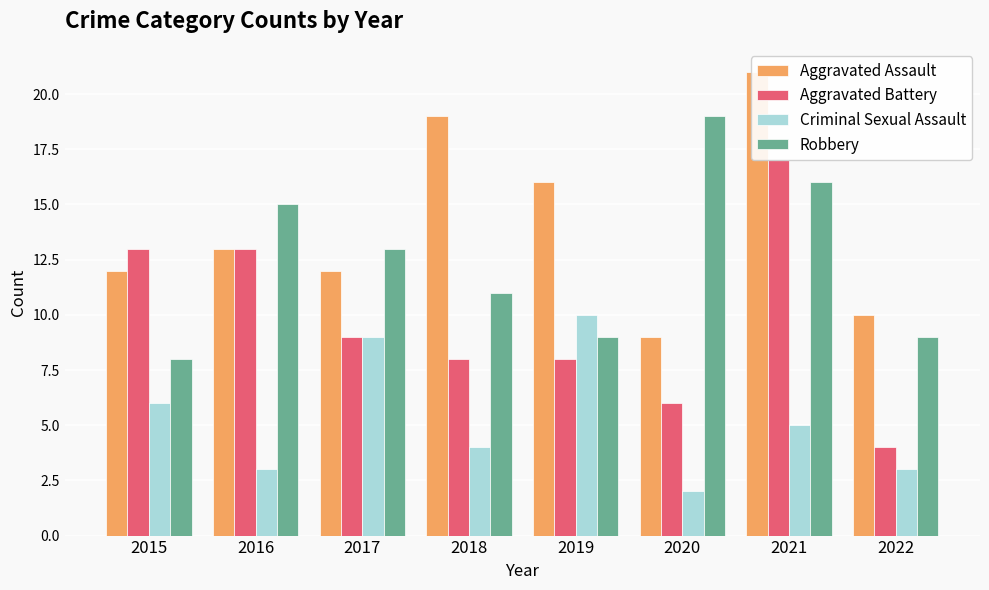

Rank the series by their maximum value, from highest to lowest.

Aggravated Assault, Robbery, Aggravated Battery, Criminal Sexual Assault